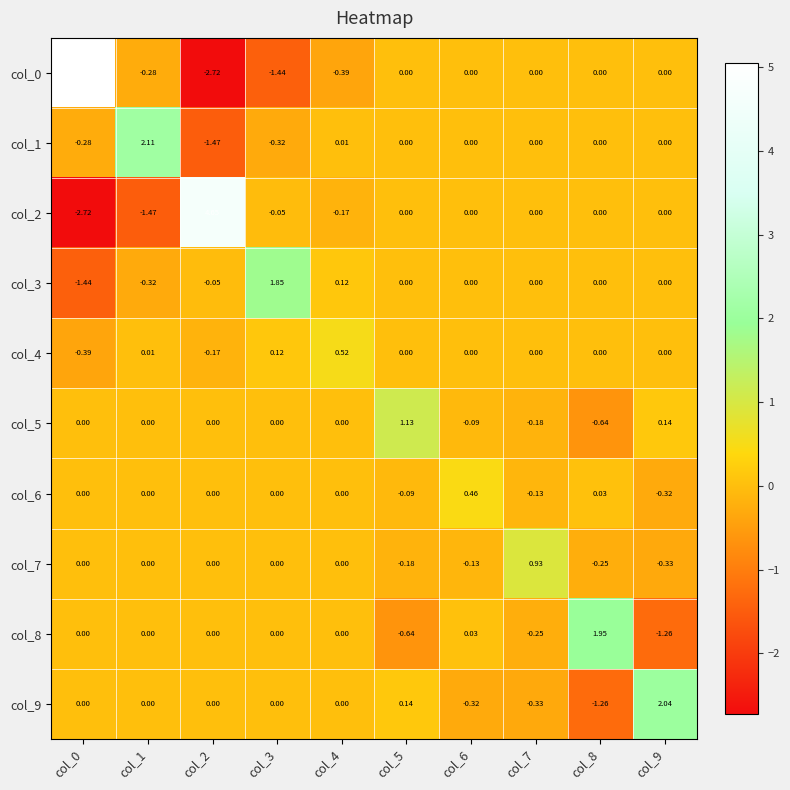

Is the value of col_1 at col_2 greater than the value of col_7 at col_0?

No